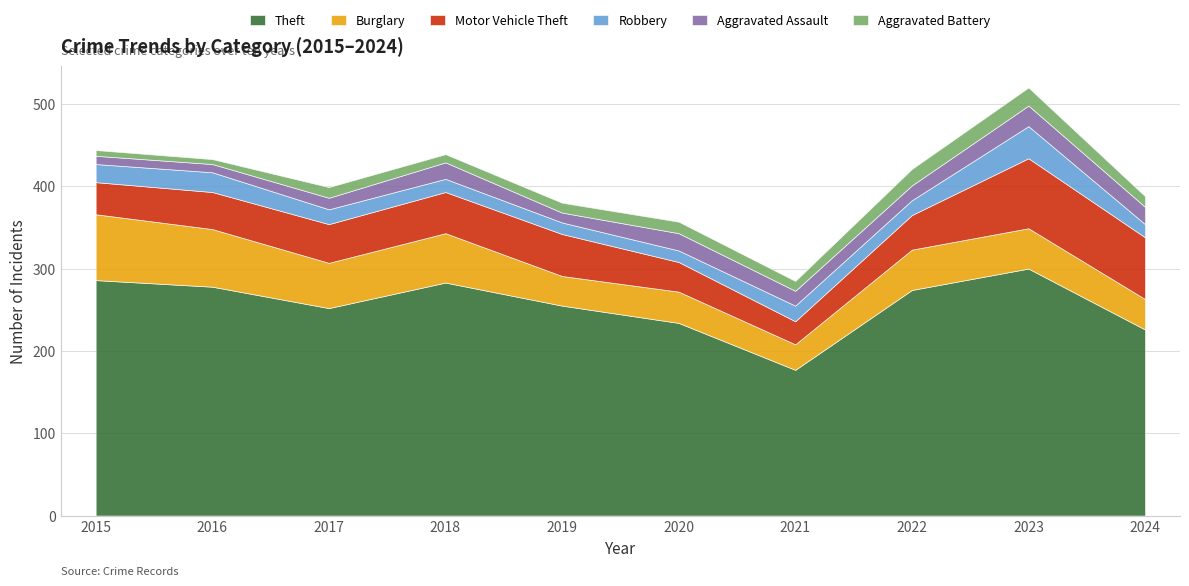

Reading left to right, what are all the values shown in this chart?

Theft: 2015=286	2016=278	2017=252	2018=283	2019=255	2020=234	2021=177	2022=274	2023=300	2024=226
Burglary: 2015=80	2016=70	2017=55	2018=60	2019=36	2020=38	2021=31	2022=49	2023=49	2024=37
Motor Vehicle Theft: 2015=39	2016=45	2017=47	2018=50	2019=51	2020=36	2021=28	2022=42	2023=85	2024=75
Robbery: 2015=22	2016=24	2017=18	2018=16	2019=14	2020=14	2021=19	2022=18	2023=39	2024=16
Aggravated Assault: 2015=10	2016=10	2017=14	2018=20	2019=12	2020=21	2021=18	2022=18	2023=25	2024=21
Aggravated Battery: 2015=7	2016=6	2017=13	2018=10	2019=12	2020=14	2021=12	2022=20	2023=22	2024=13